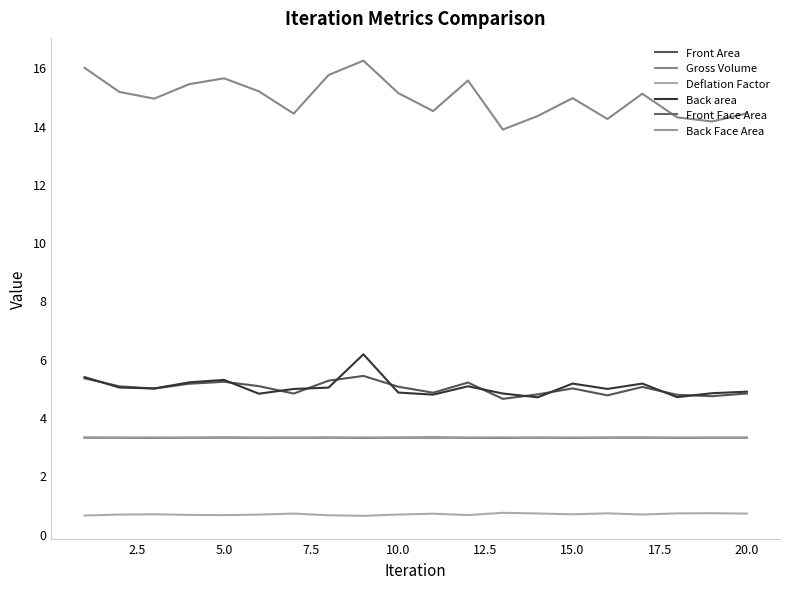

Does the chart display data point markers on the line(s)?

No